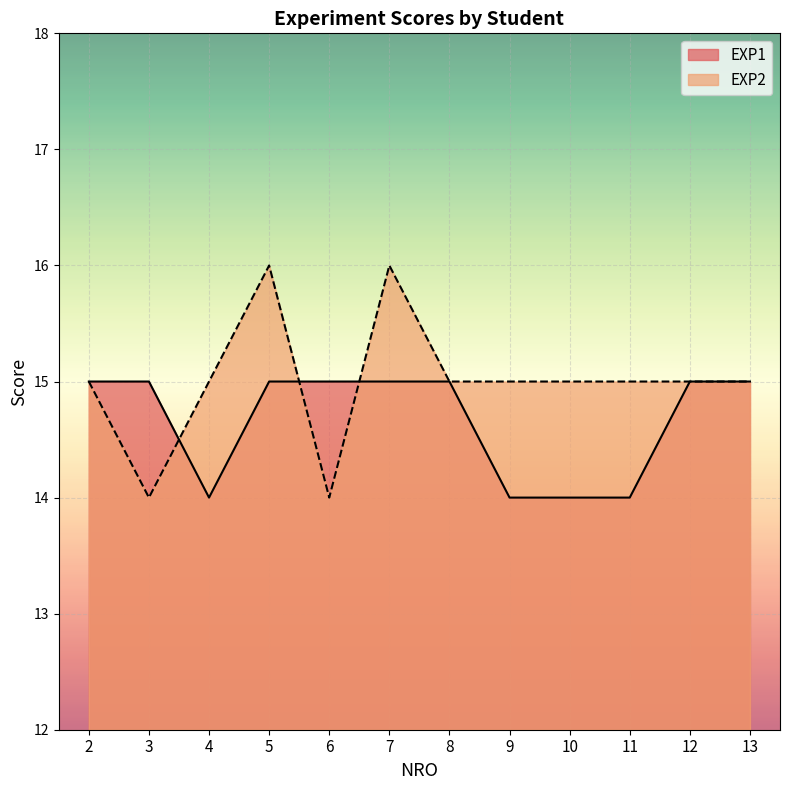

The EXP1 series shows 23 at 4. True or false?

False